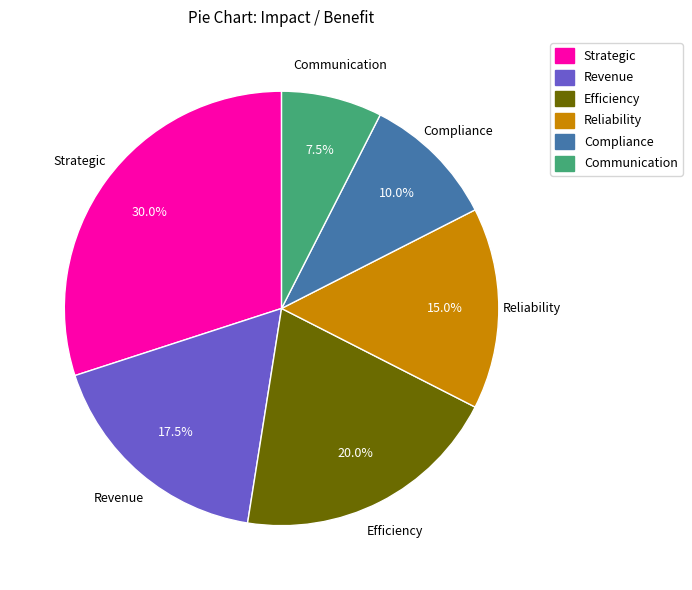

How many slices are in this pie chart?

6